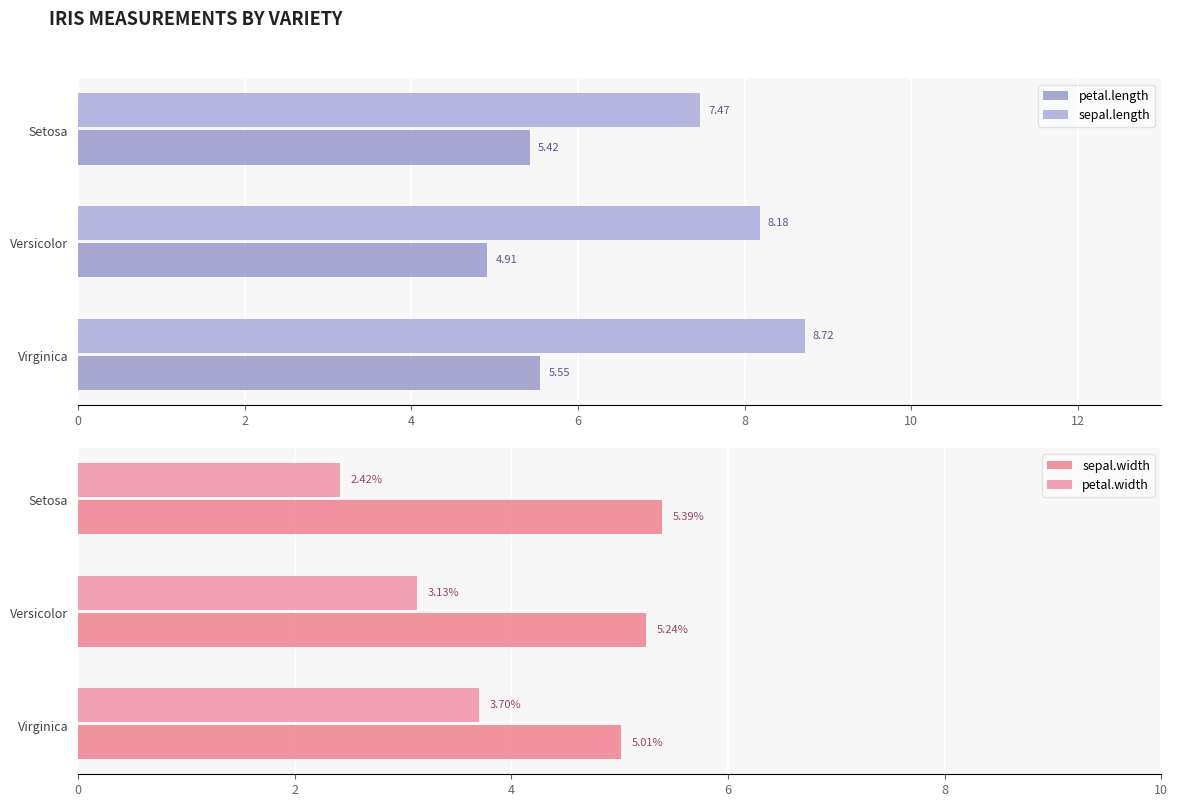

Does the chart contain stacked bars?

No